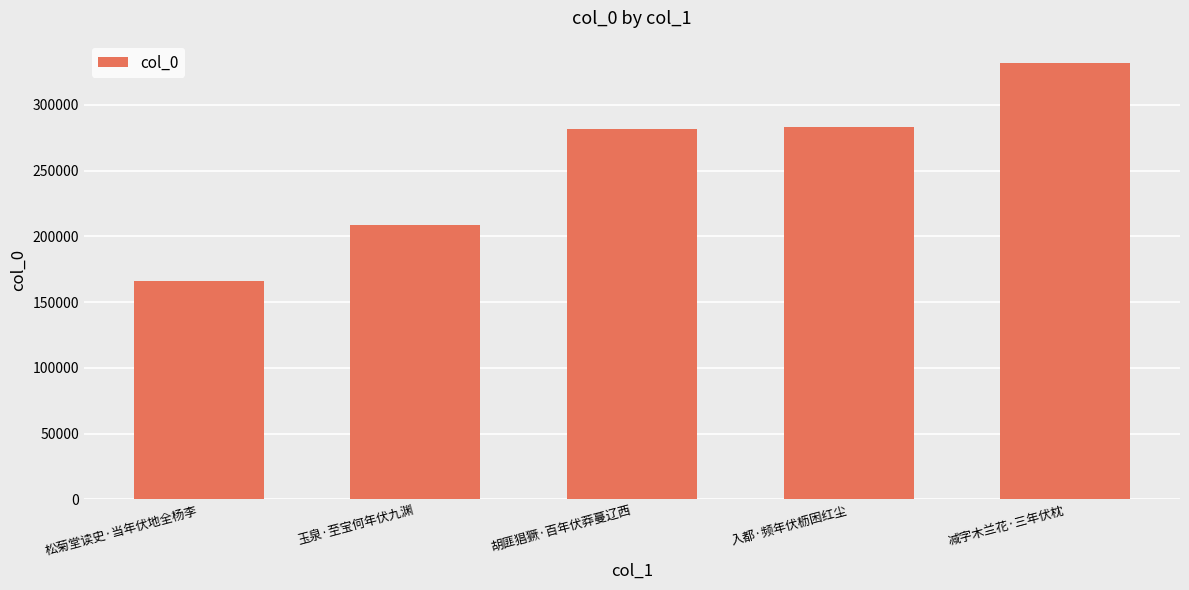

How many data points are less than 281925?

2